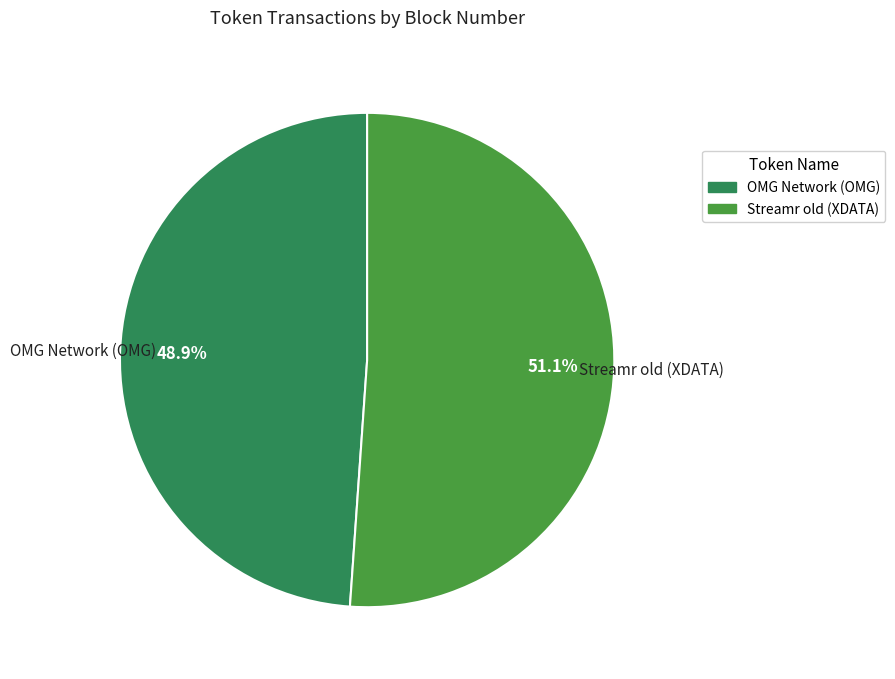

What percentage is the Streamr old (XDATA) slice, to the nearest percent?

51%